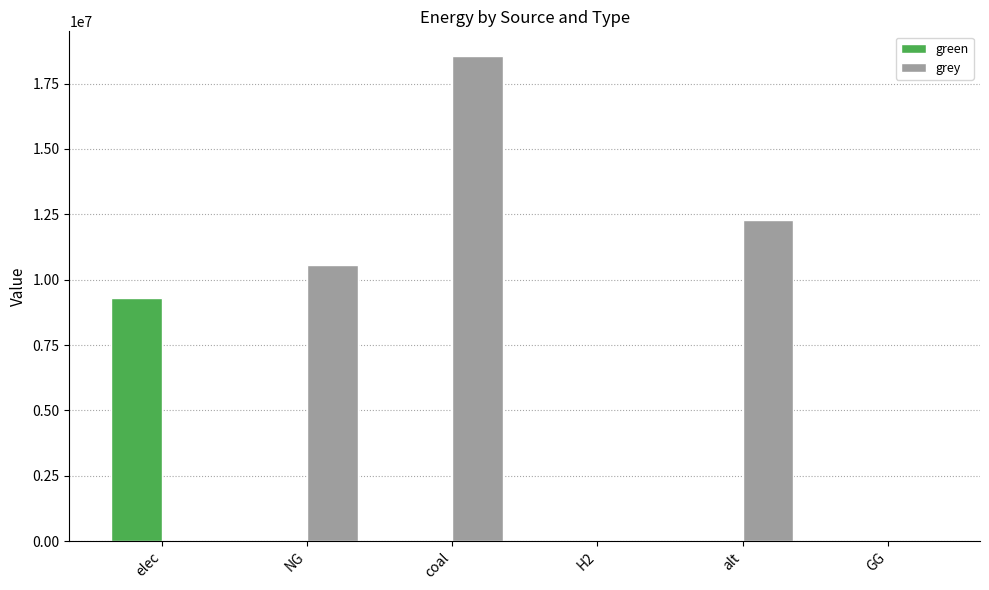

What is the total value across all series at elec?

9293592.6